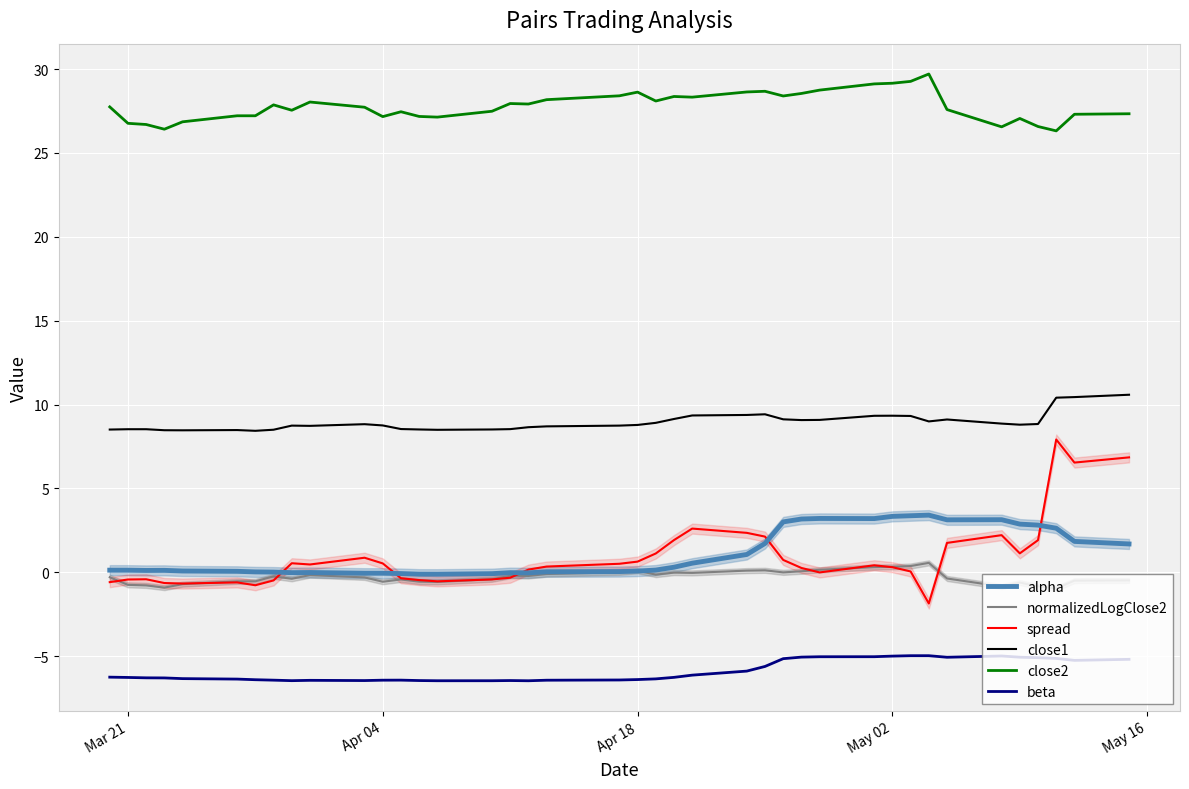

How many negative values does the spread series have?

15